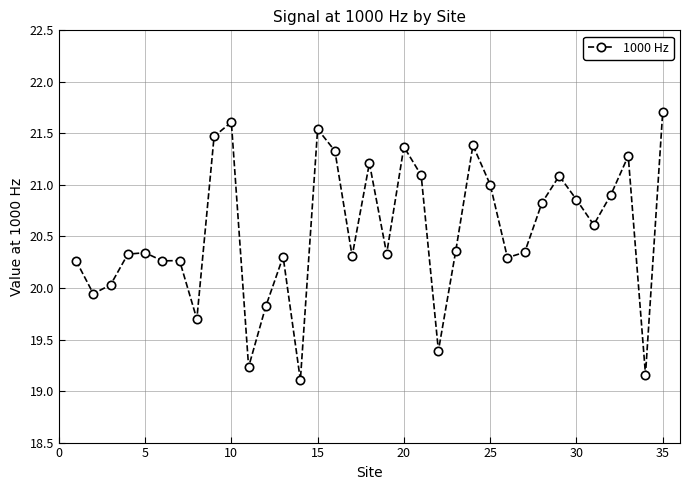

What is the smallest value displayed?

19.1